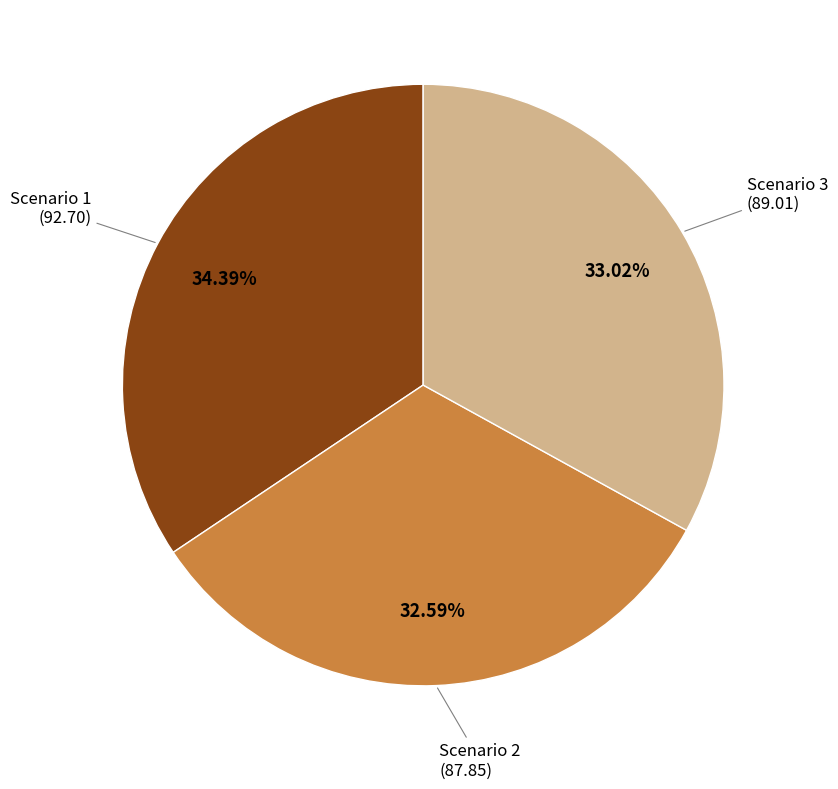

What is the largest slice in the pie chart?

Scenario 1